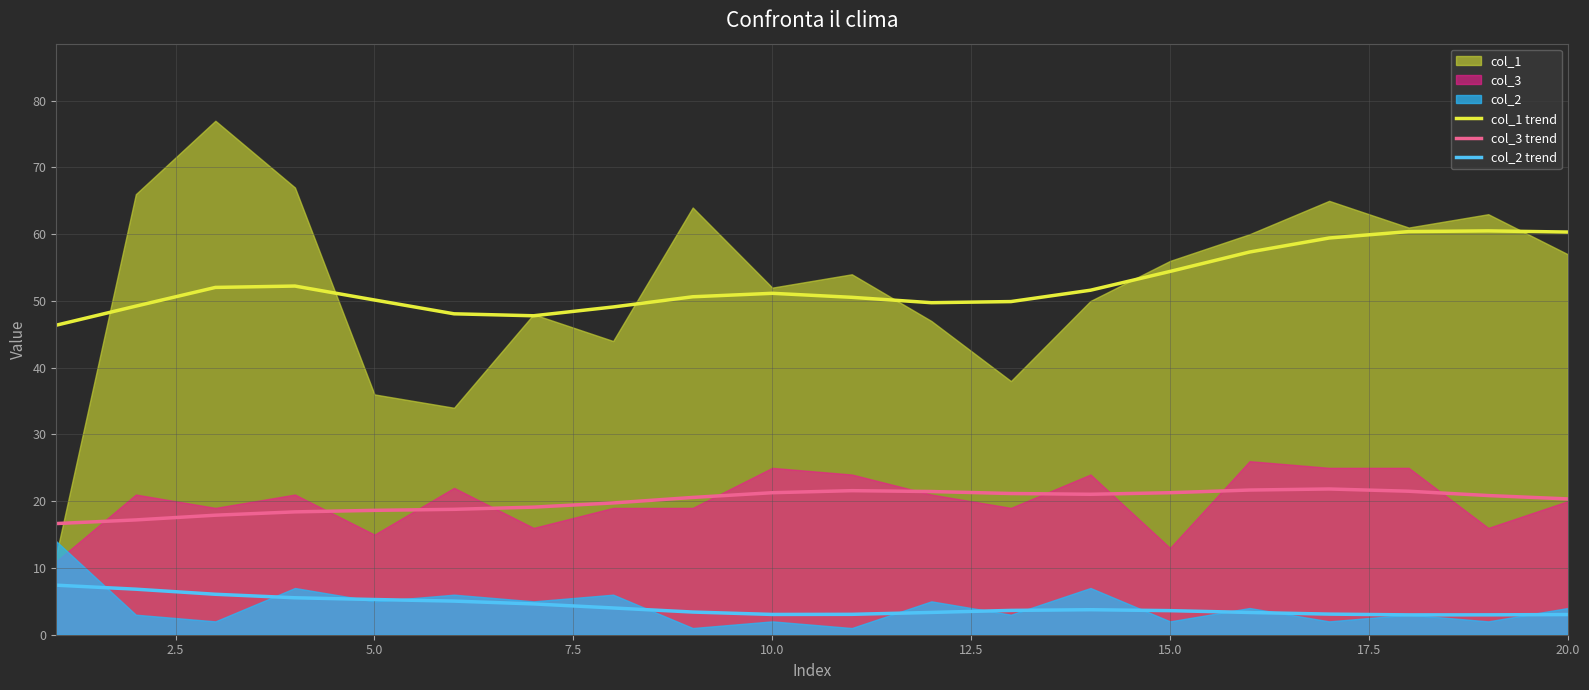

Does the chart have visible grid lines?

Yes